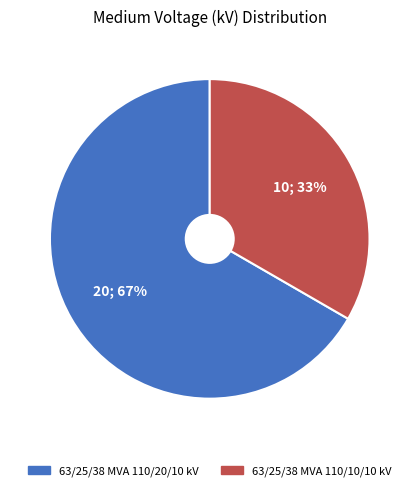

How many slices are in this pie chart?

2